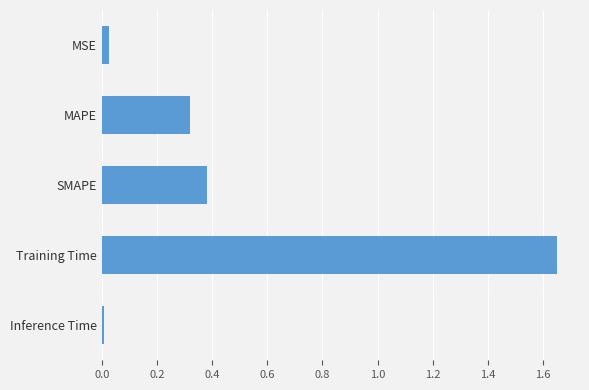

Rank the categories by value from highest to lowest.

Training Time, SMAPE, MAPE, MSE, Inference Time